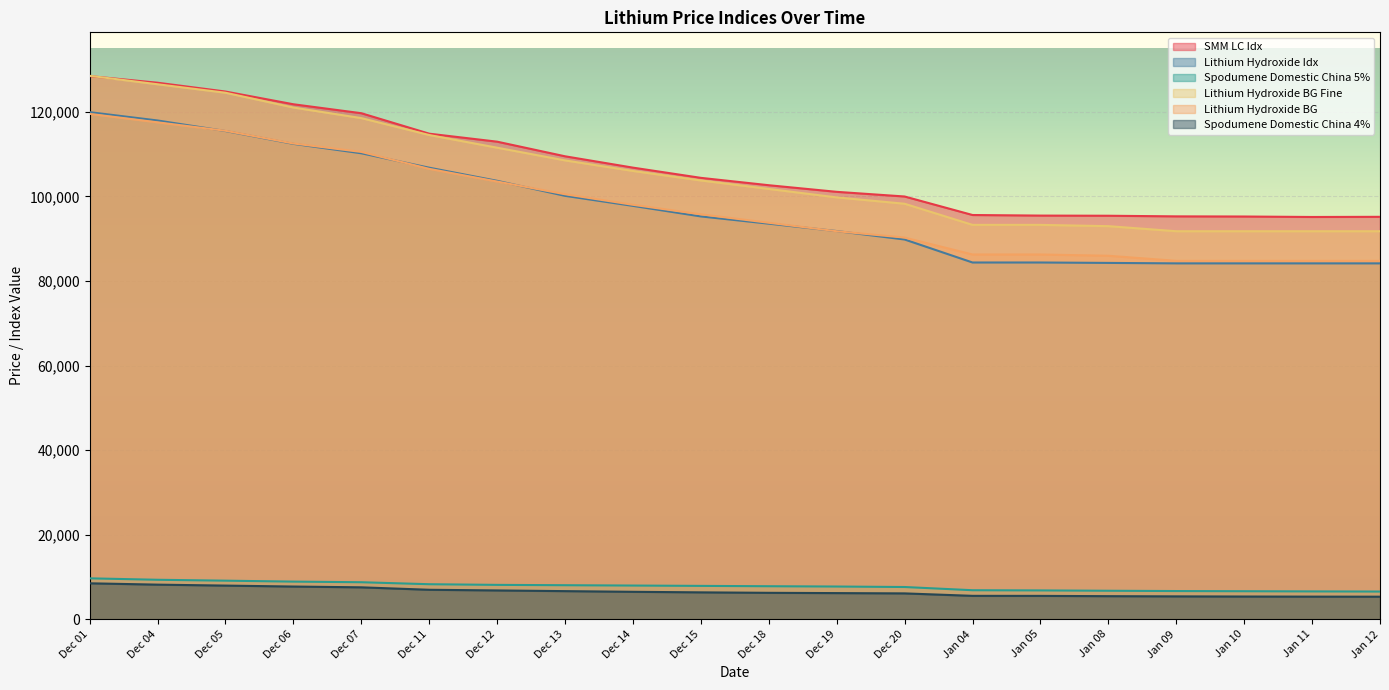

What is the difference between the Lithium Hydroxide Idx values at Jan 11 and Dec 05?

31292